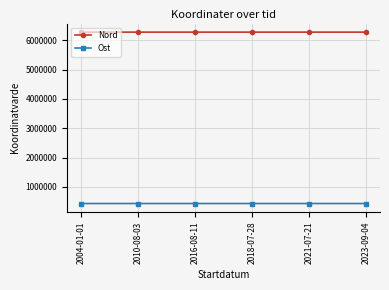

True or false: Nord has more than 0 points higher than both neighbors.

True